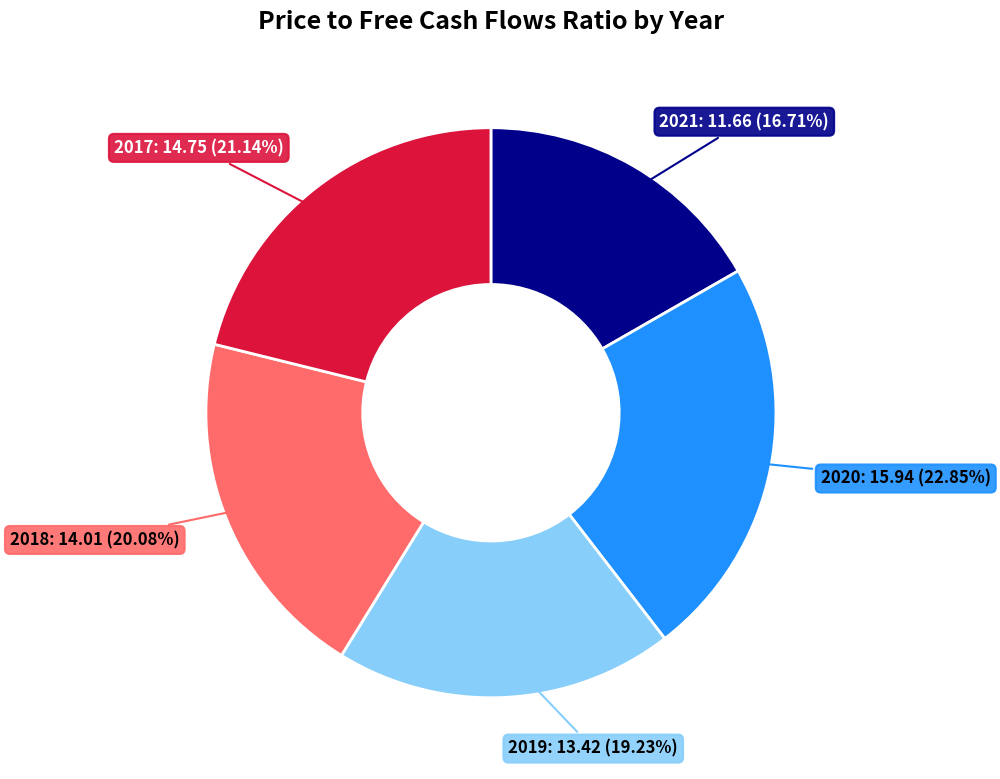

How many segments does this pie chart have?

5